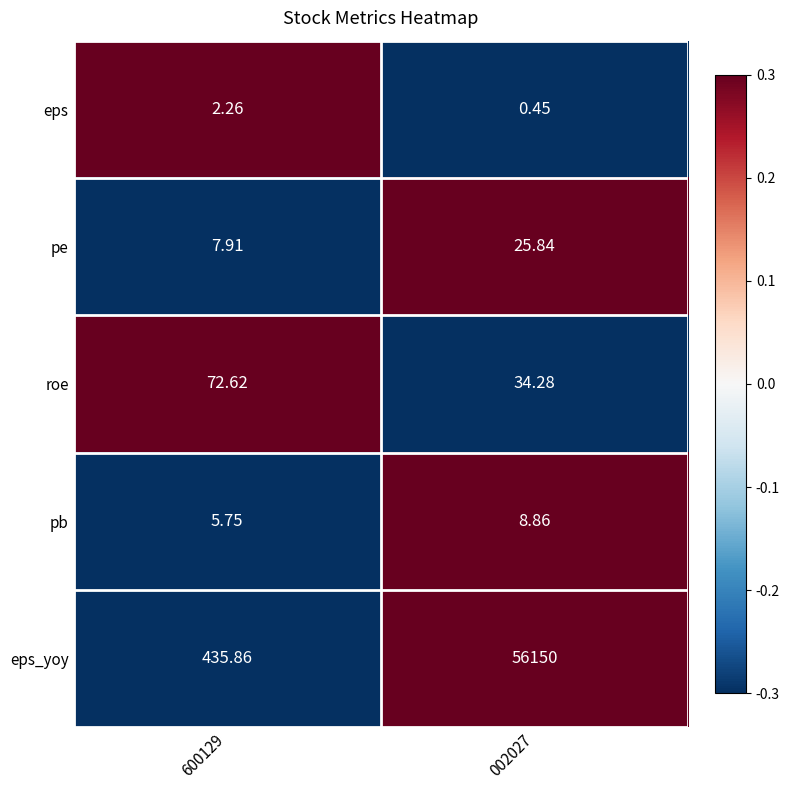

How many data points in roe are above 72?

1